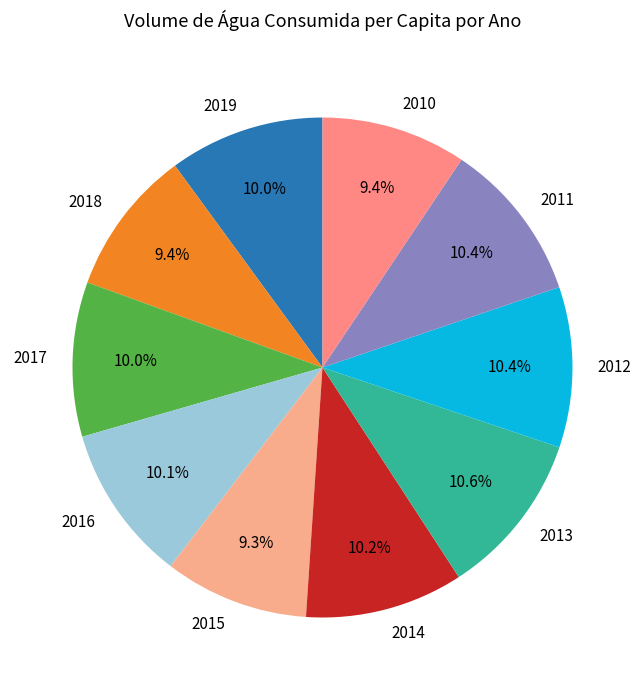

To the nearest percent, what is the combined percentage of 2015 and 2016?

19%